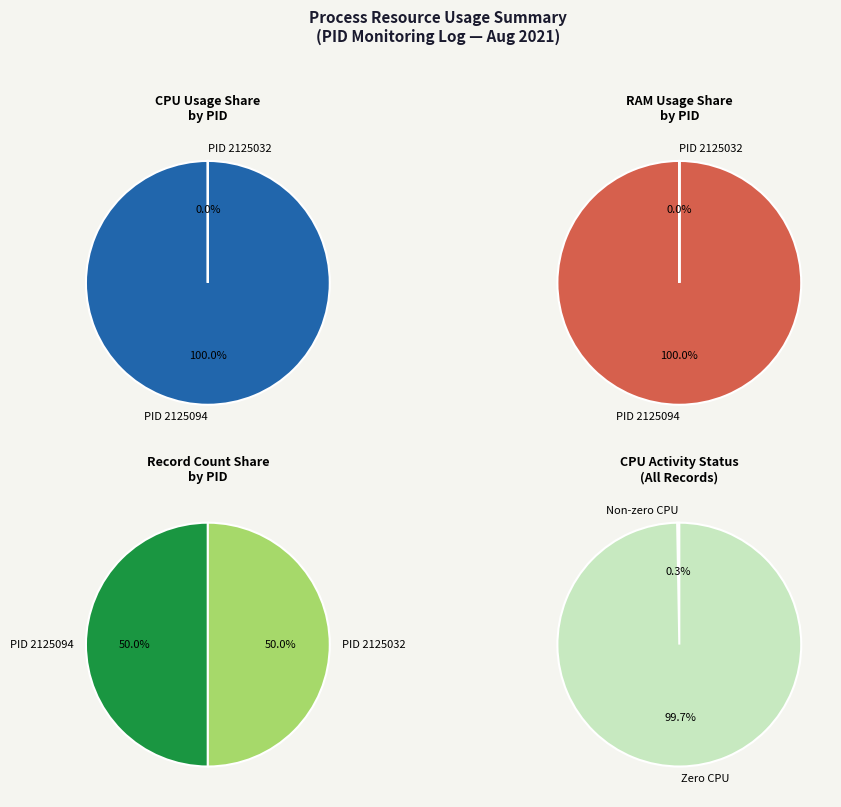

Is it true that 2125032 is 0% of the pie?

True